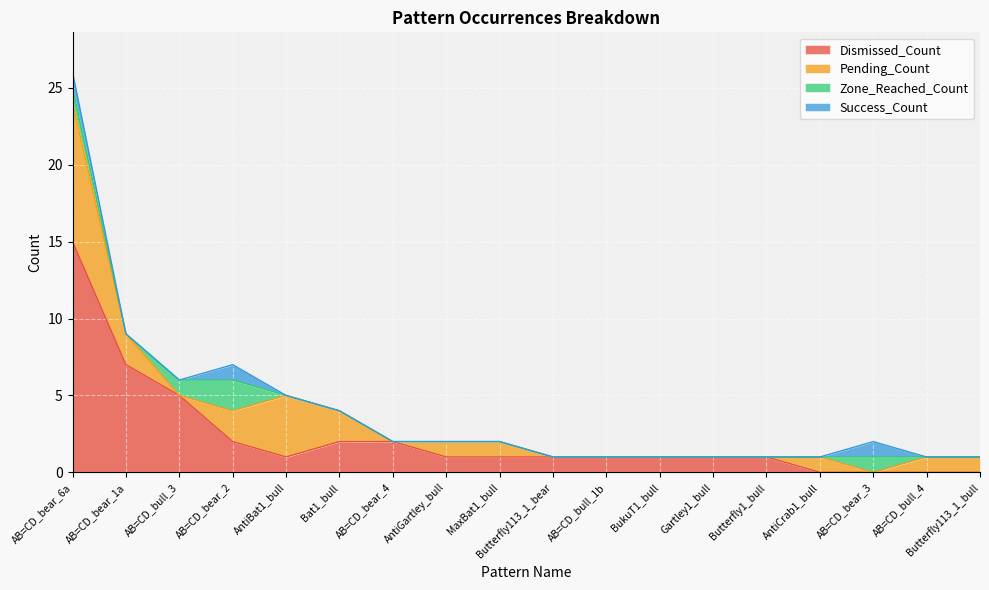

Count the Zone_Reached_Count values in the range 0 to 1.

17